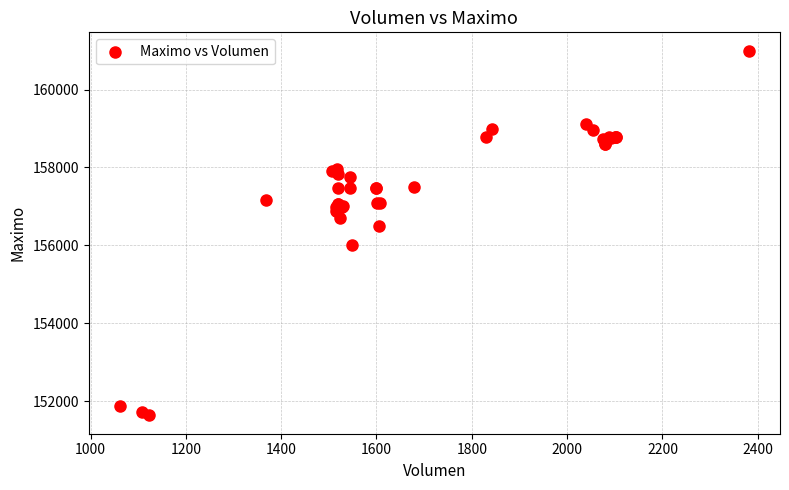

What Y value in the scatter plot is closest to 156316?

156500